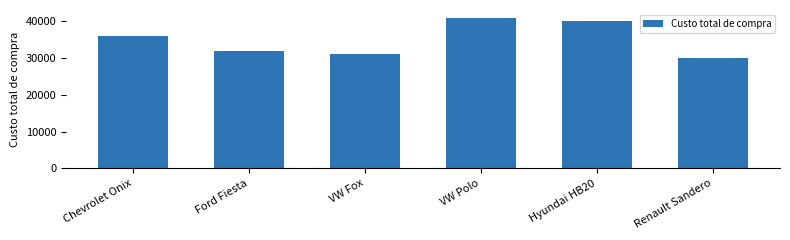

What is the approximate value at VW Fox, to the nearest 100?

31000